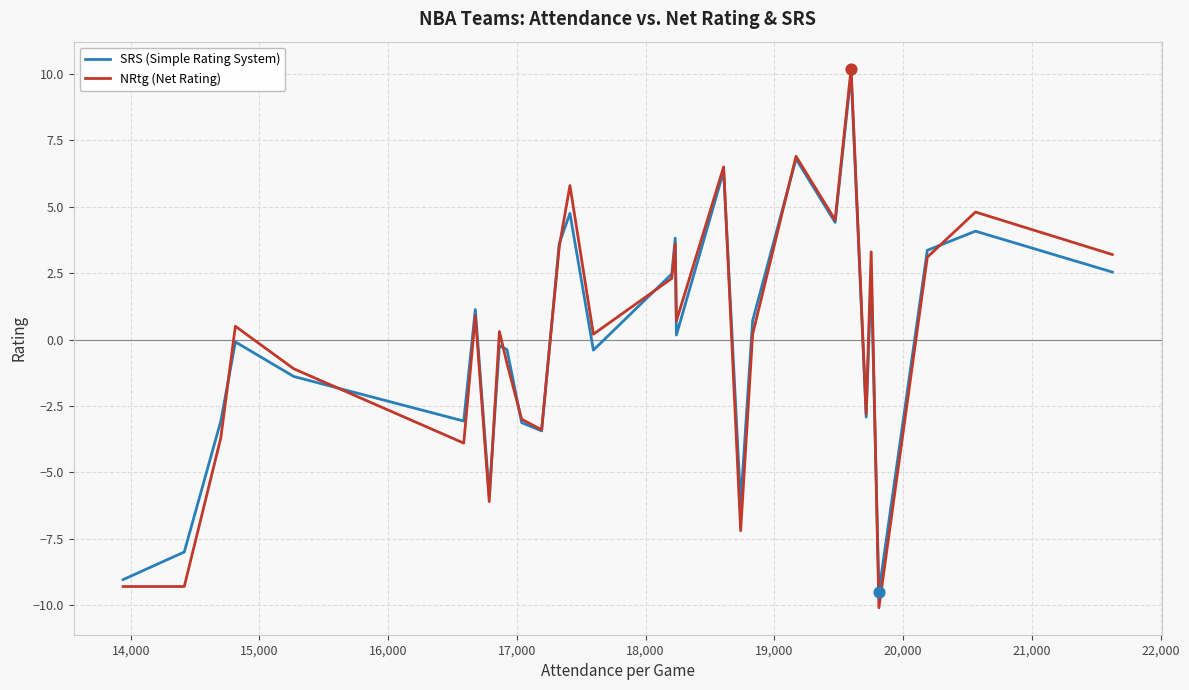

At how many categories does at least one series exceed 4?

6